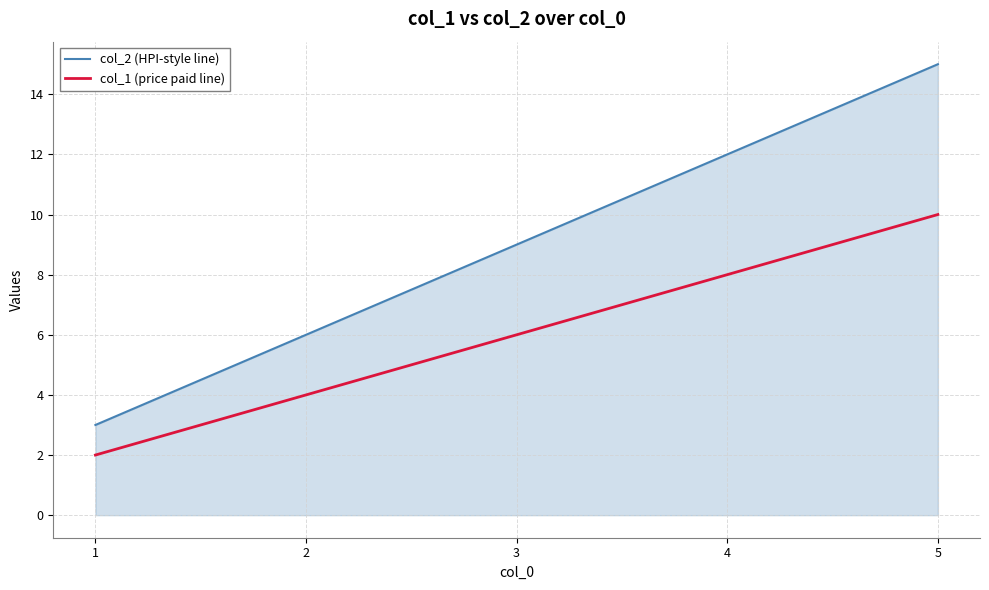

True or false: col_2 (HPI-style line) and col_1 (price paid line) cross at least once.

False